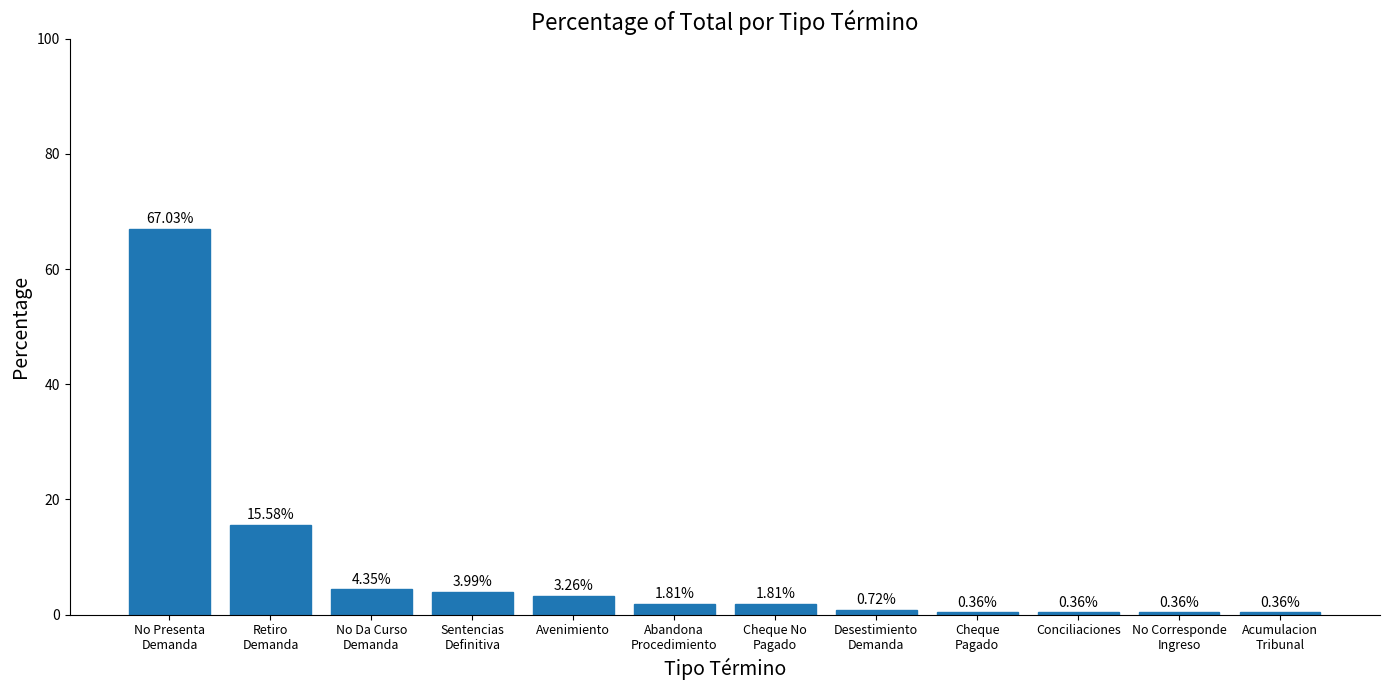

What is the label of the 5th bar from the left?

Avenimiento